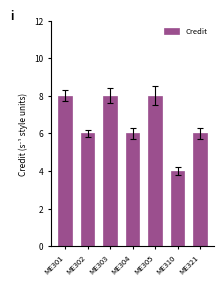

Does the chart contain any negative values?

No